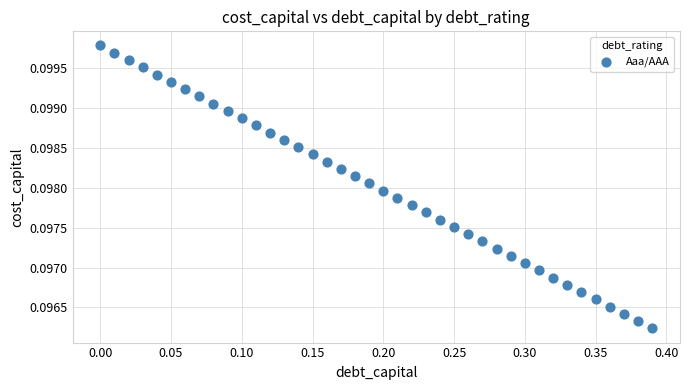

What is the range of X values (max minus min)?

0.4